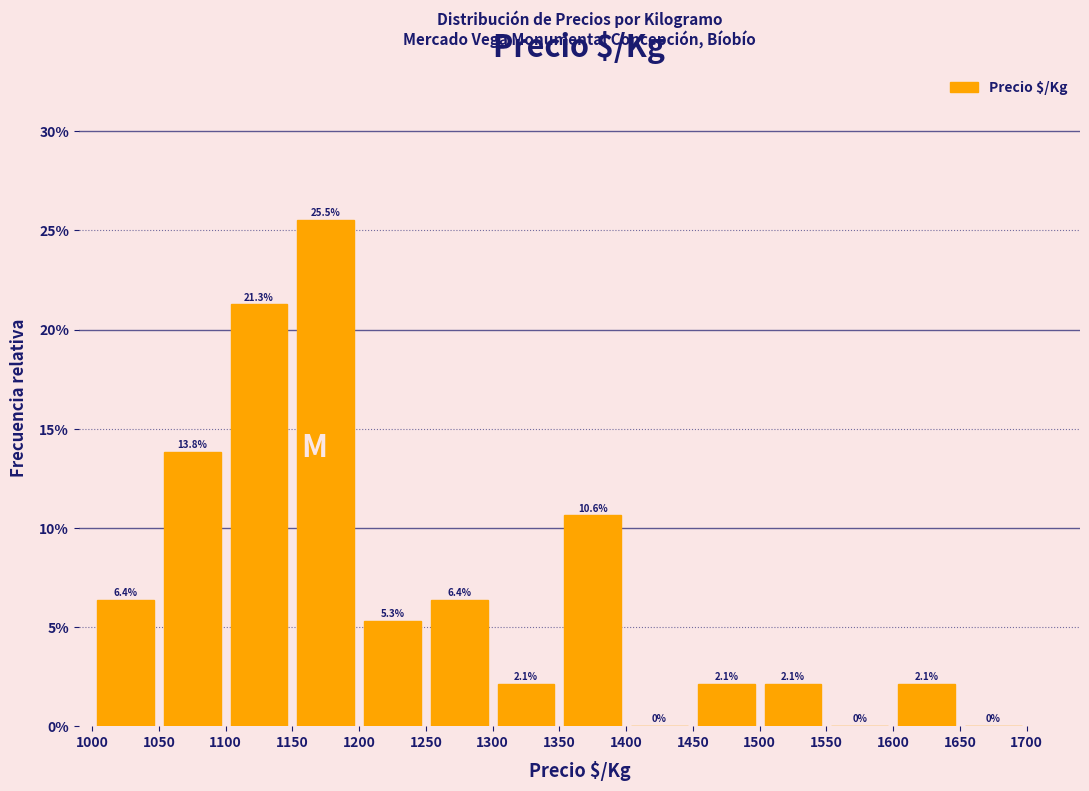

Reading left to right, list every bar in this chart as the range it spans on the x-axis followed by its height.

1000 to 1050: 6.4
1050 to 1100: 13.8
1100 to 1150: 21.3
1150 to 1200: 25.5
1200 to 1250: 5.3
1250 to 1300: 6.4
1300 to 1350: 2.1
1350 to 1400: 10.6
1400 to 1450: 0.0
1450 to 1500: 2.1
1500 to 1550: 2.1
1550 to 1600: 0.0
1600 to 1650: 2.1
1650 to 1700: 0.0